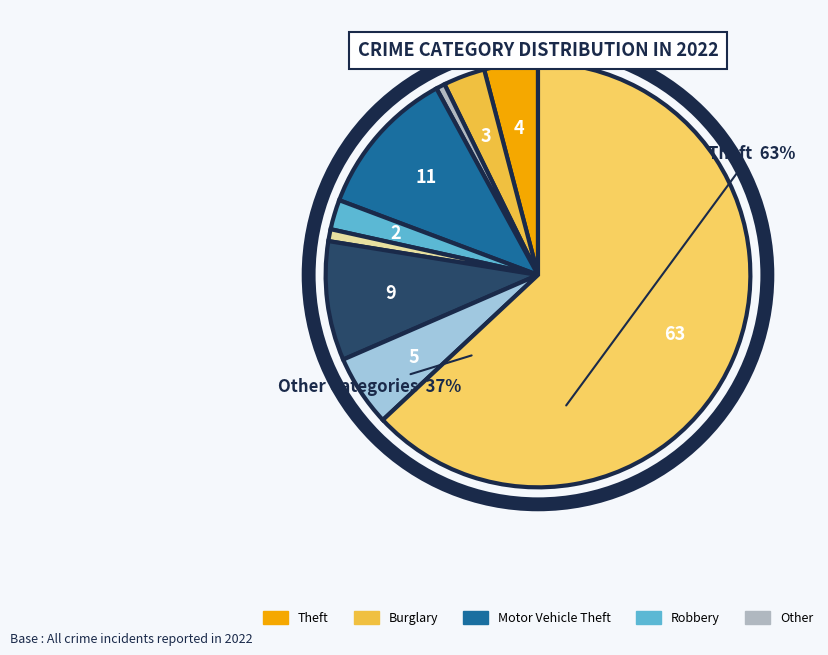

How many slices are in this pie chart?

9